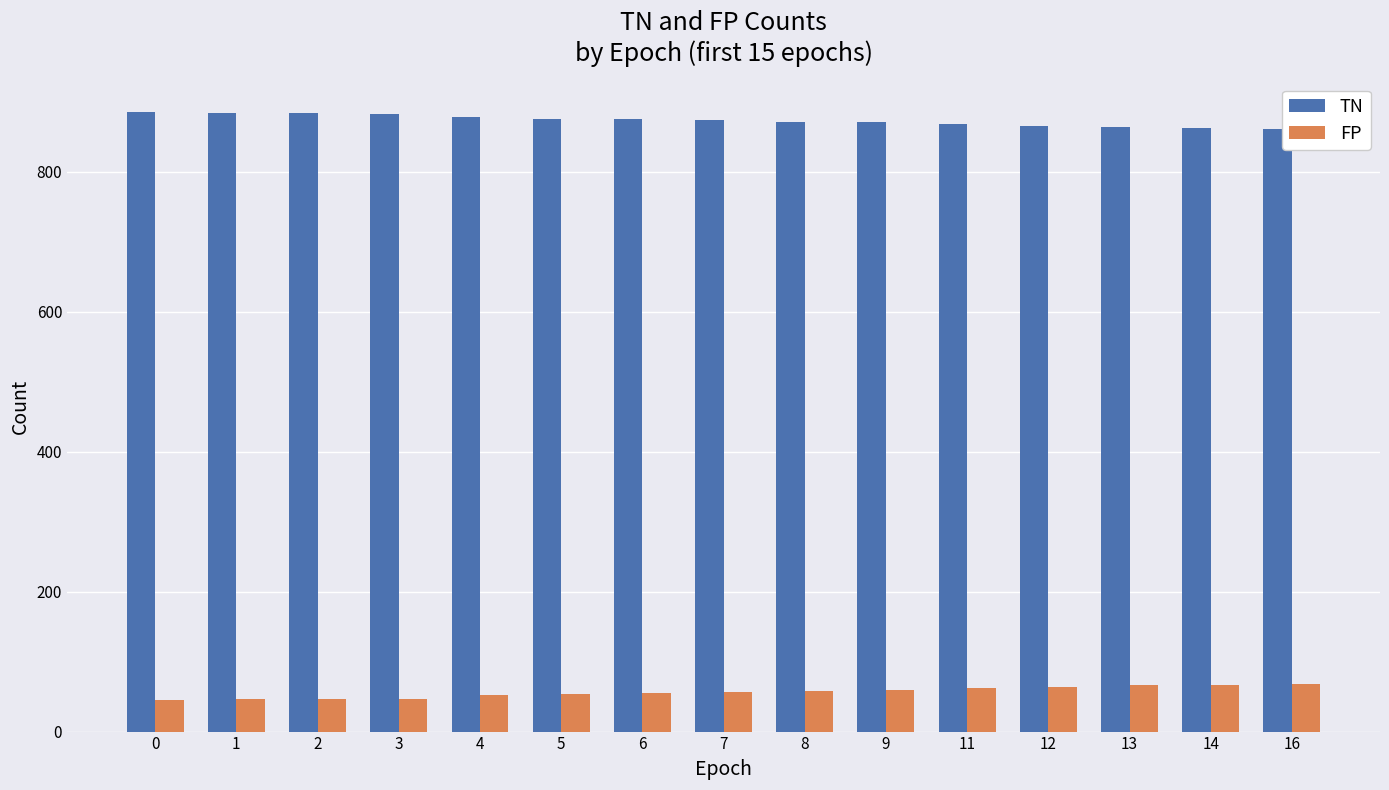

Is it true that FP equals 59 at 9?

True